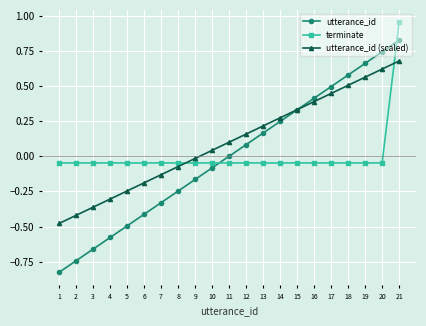

Is it true that utterance_id equals -0.5 at 5?

True